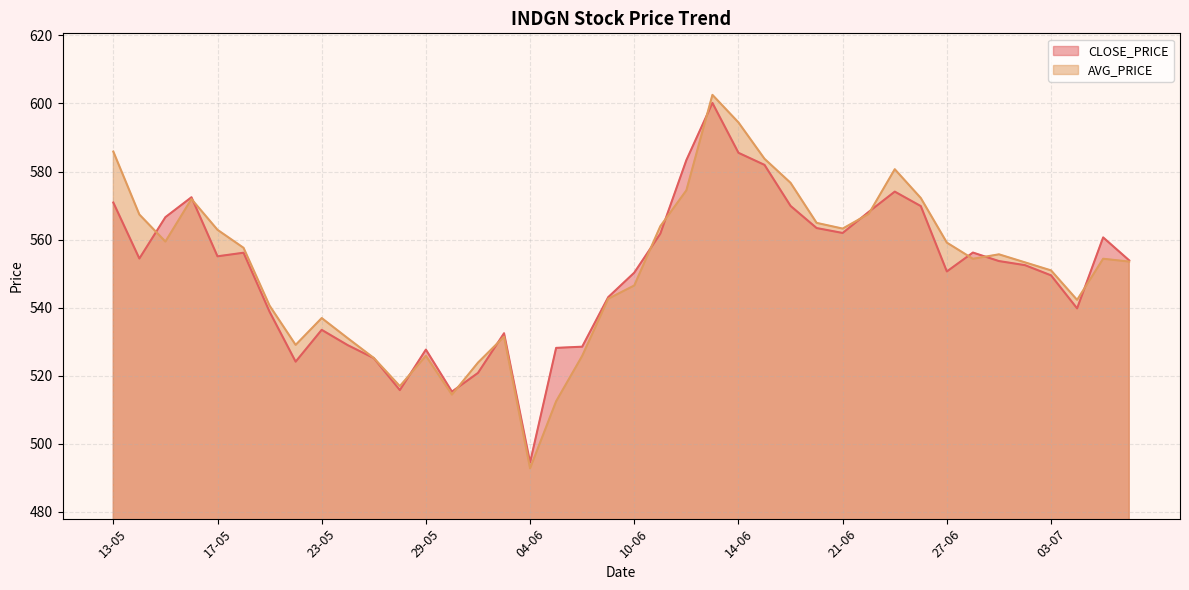

Which series has the largest range (max minus min)?

AVG_PRICE